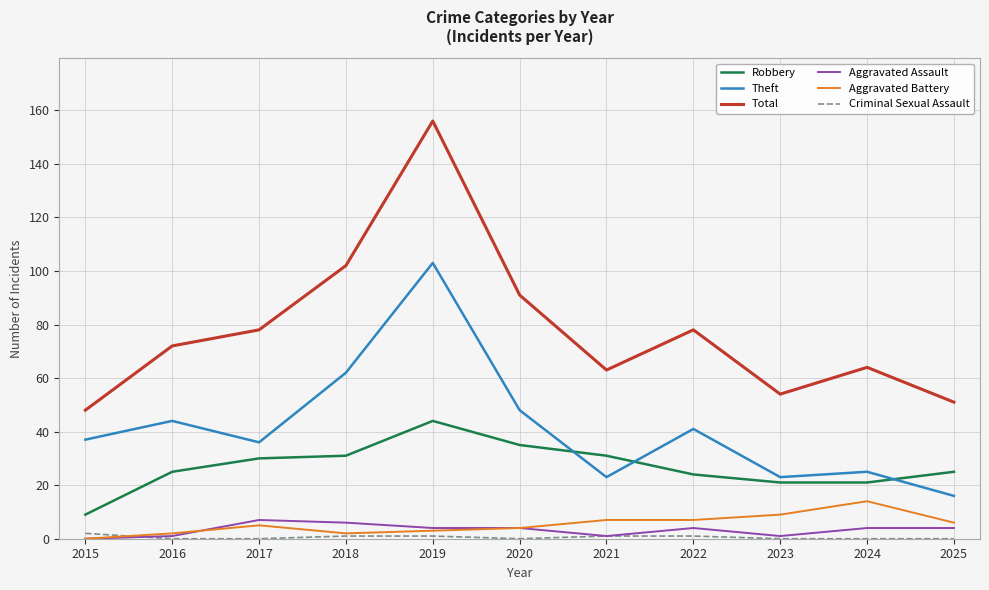

True or false: Robbery and Criminal Sexual Assault cross at least once.

False